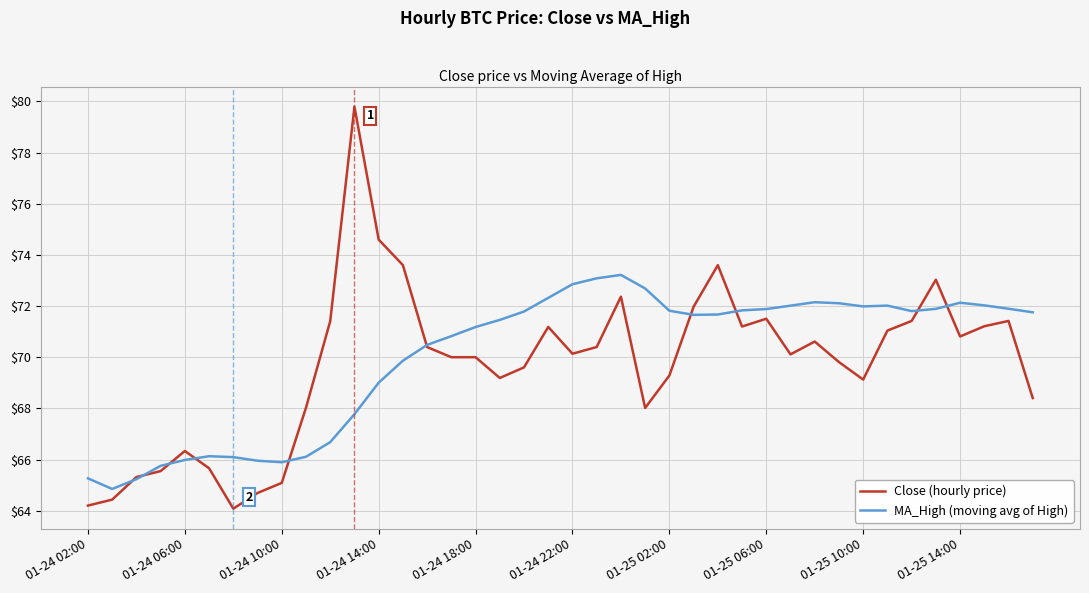

Which series has the widest spread of values?

Close (hourly price)